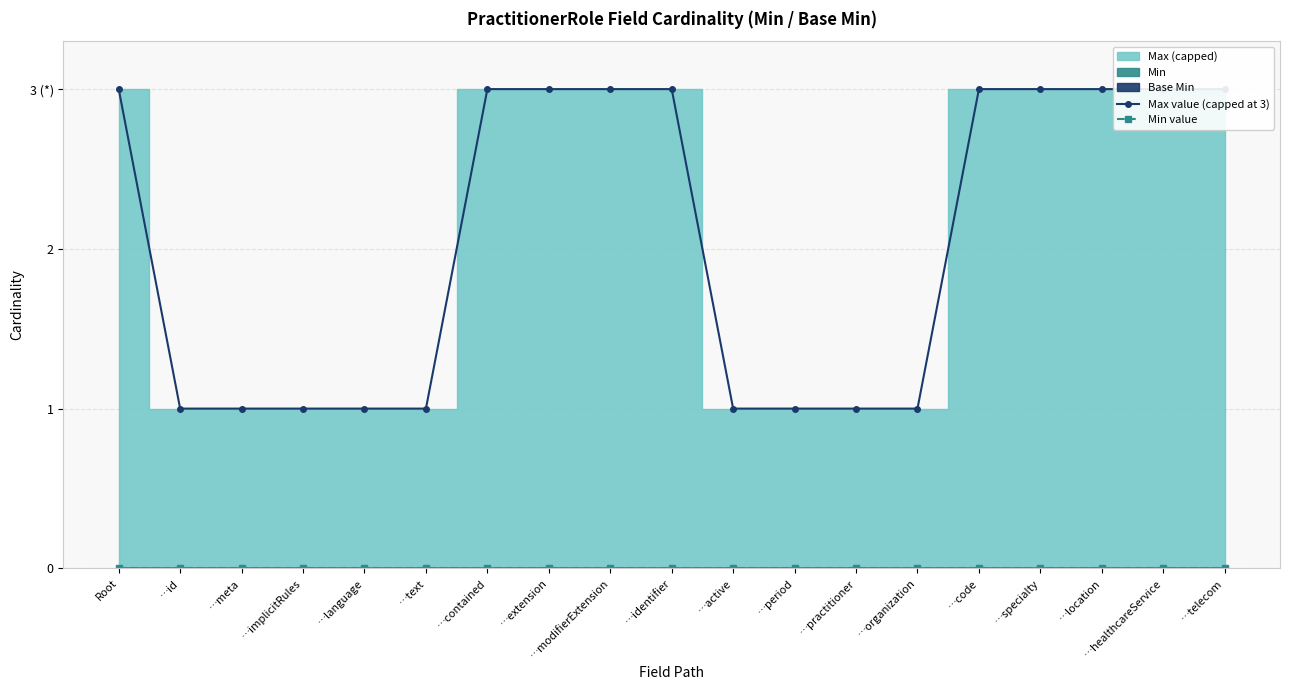

Which has a higher value, …code or …contained?

…code